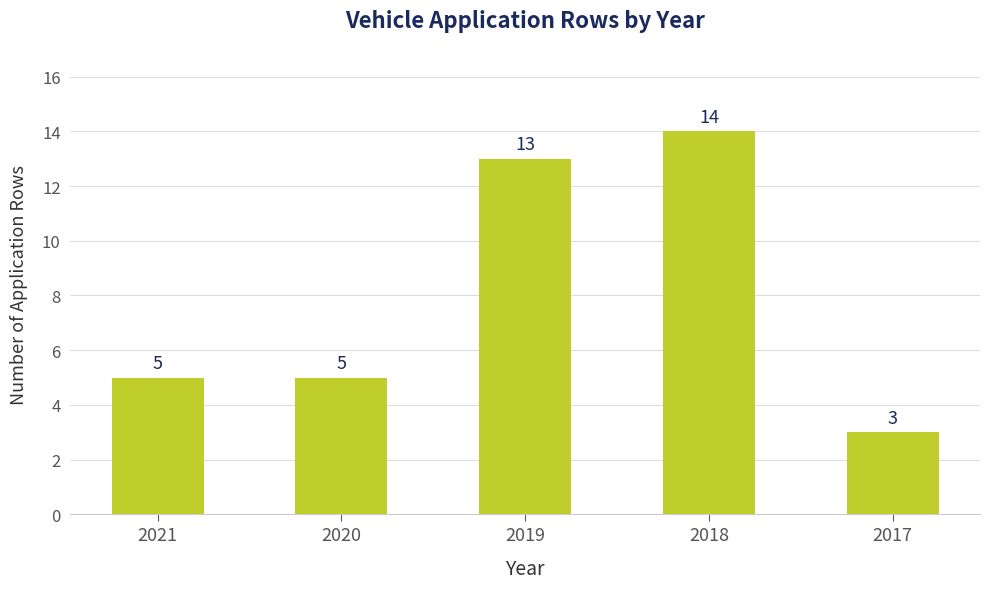

What is the difference between the maximum and minimum values?

11